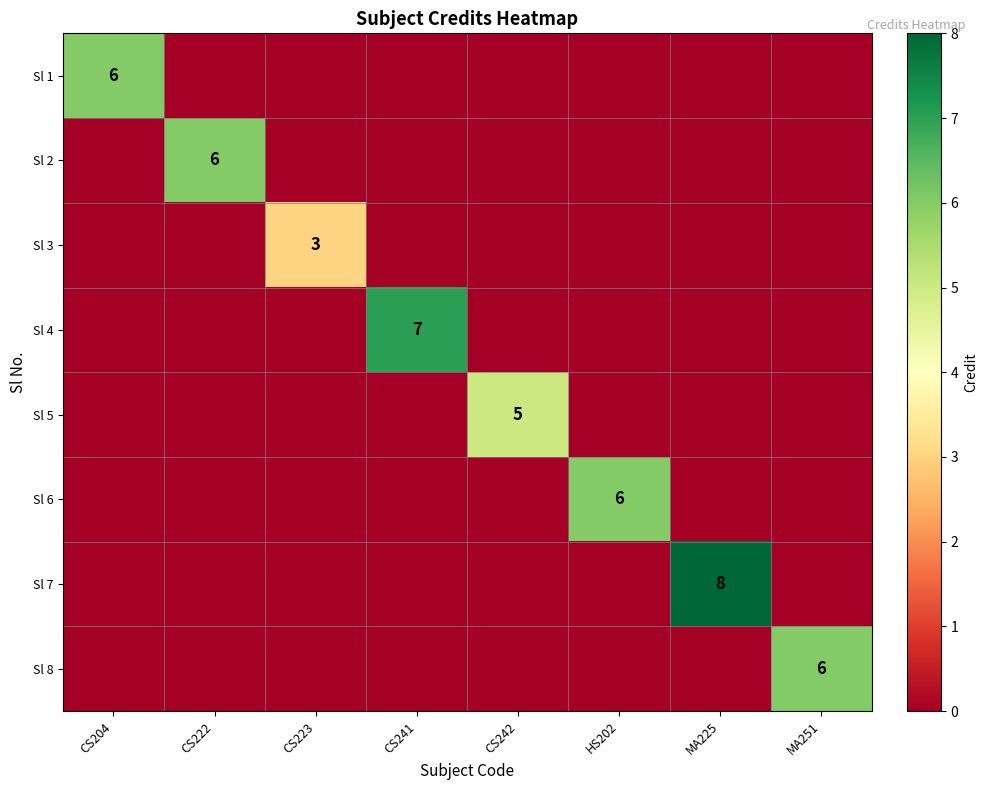

The value of Sl 4 at CS241 is 4. True or false?

False